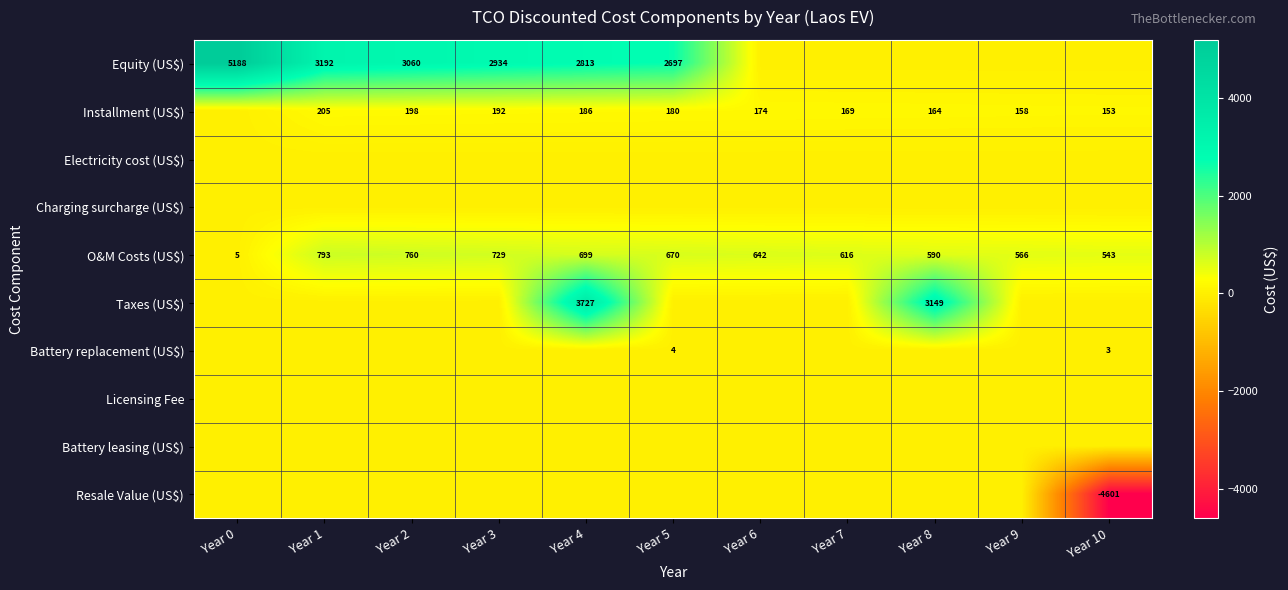

What is the sum of the O&M Costs (US$) values at Year 4 and Year 3?

1428